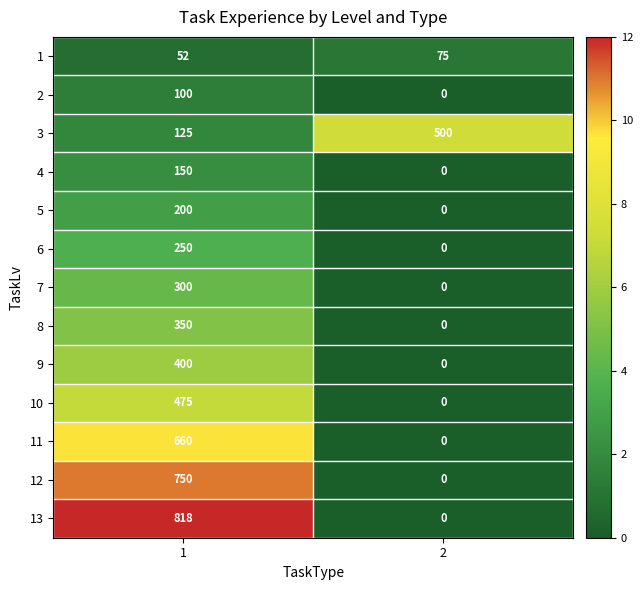

Count the number of data series in this chart.

13